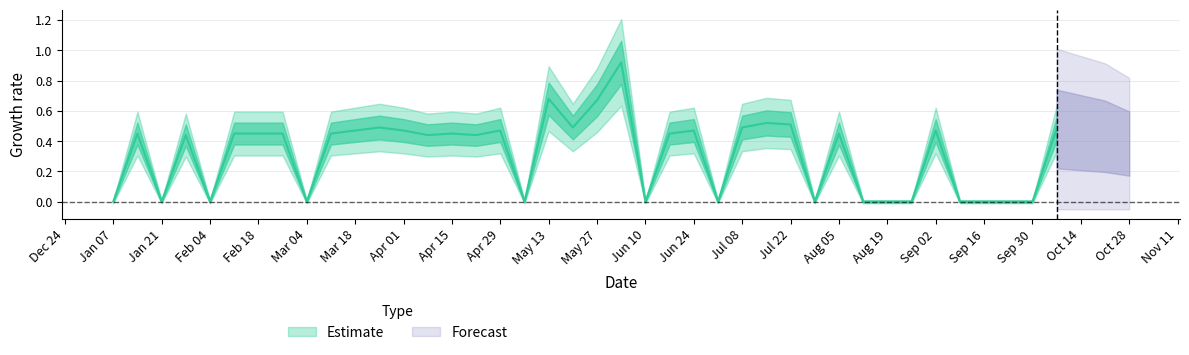

List the labels in order of value, largest first.

2018-06-03, 2018-05-13, 2018-05-27, 2018-07-15, 2018-07-22, 2018-03-25, 2018-05-20, 2018-07-08, 2018-10-07, 2018-03-18, 2018-04-01, 2018-04-29, 2018-06-24, 2018-09-02, 2018-01-14, 2018-02-11, 2018-02-18, 2018-02-25, 2018-03-11, 2018-04-15, 2018-06-17, 2018-08-05, 2018-01-28, 2018-04-08, 2018-04-22, 2018-01-07, 2018-01-21, 2018-02-04, 2018-03-04, 2018-05-06, 2018-06-10, 2018-07-01, 2018-07-29, 2018-08-12, 2018-08-19, 2018-08-26, 2018-09-09, 2018-09-16, 2018-09-23, 2018-09-30